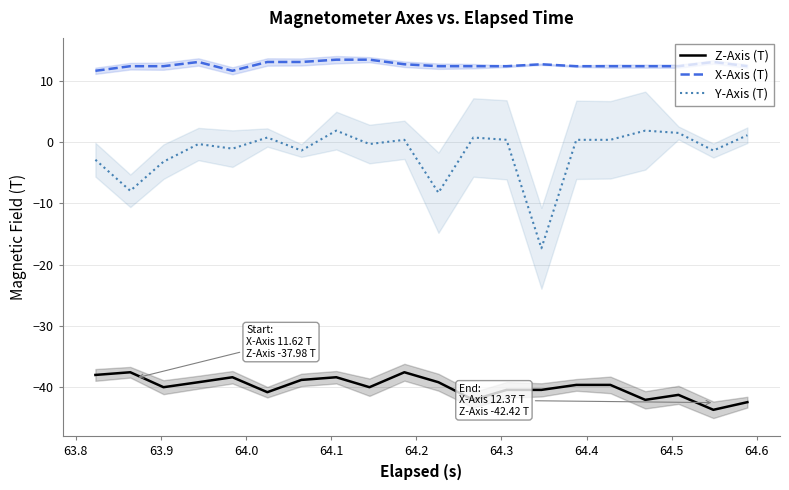

True or false: Z-Axis (T) and X-Axis (T) cross at least once.

False